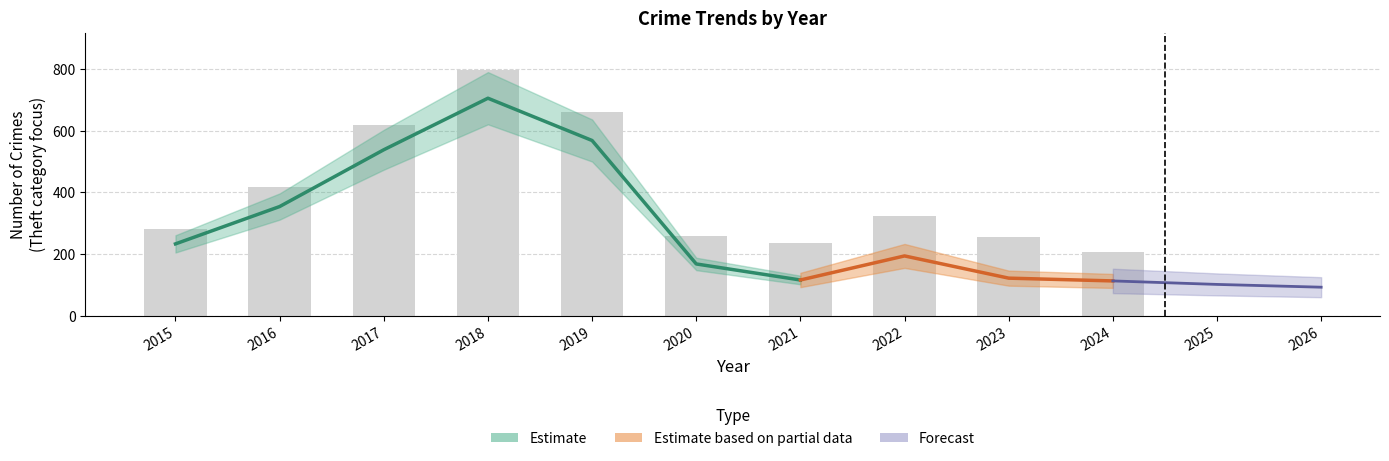

Is it true that Total equals 235 at 2021?

True